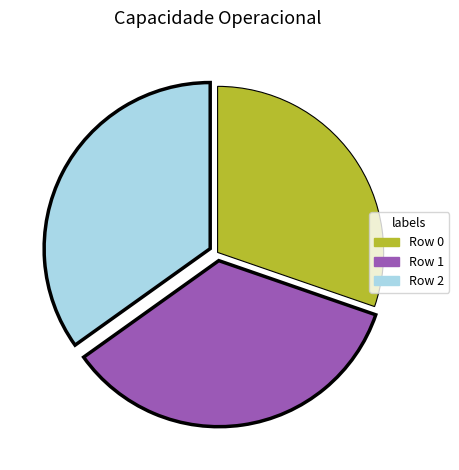

Which category has the smallest portion of the pie?

Row 0